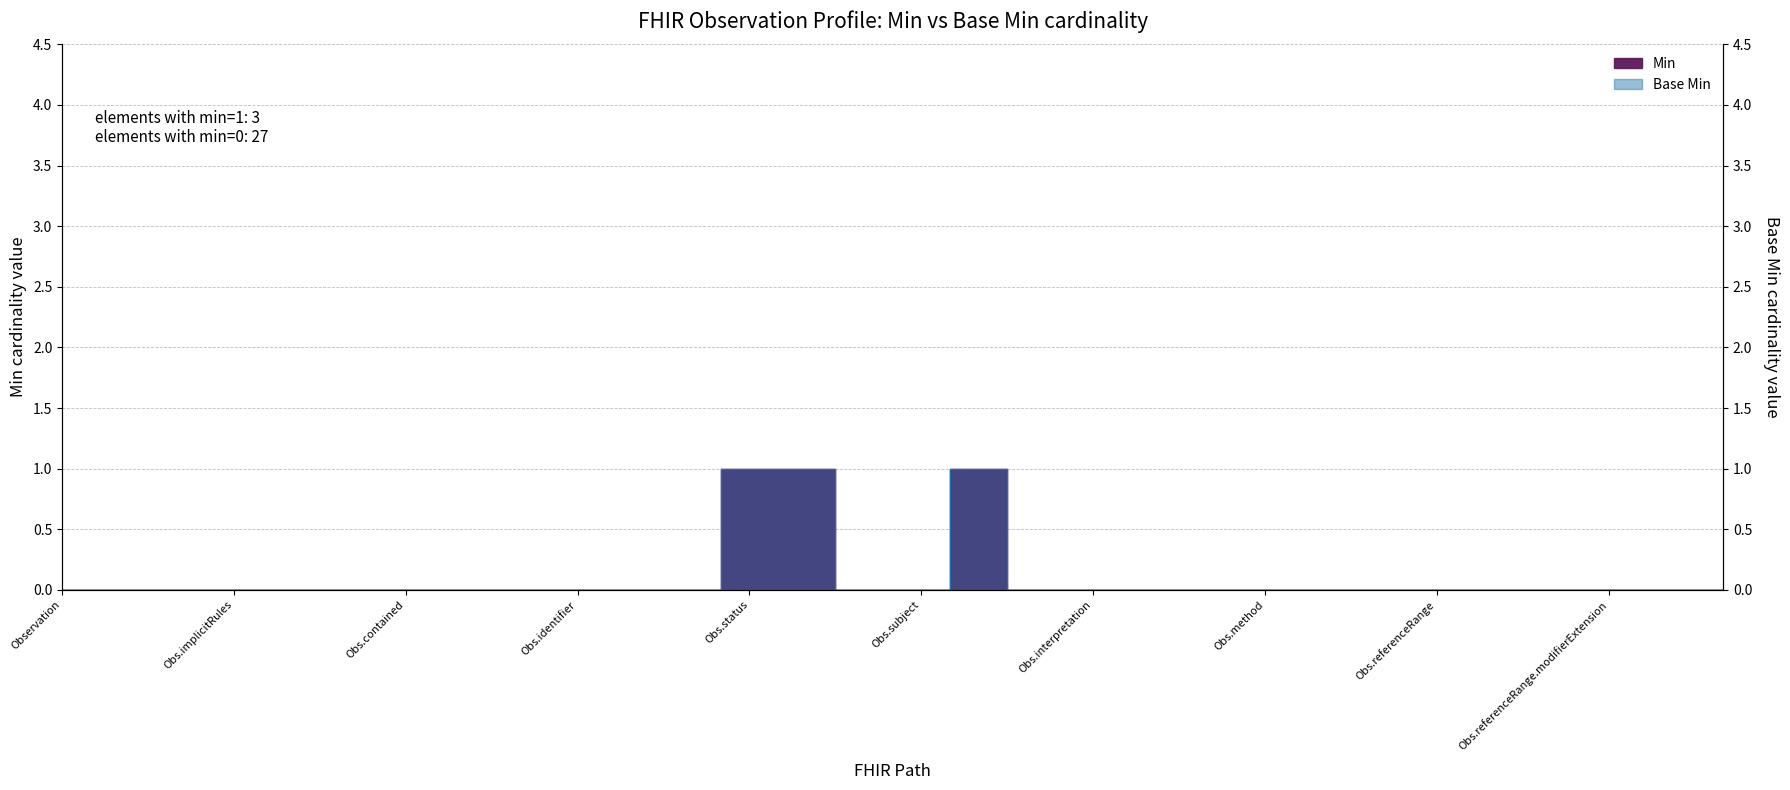

Which has a higher value, Observation or Observation.referenceRange.extension?

Observation